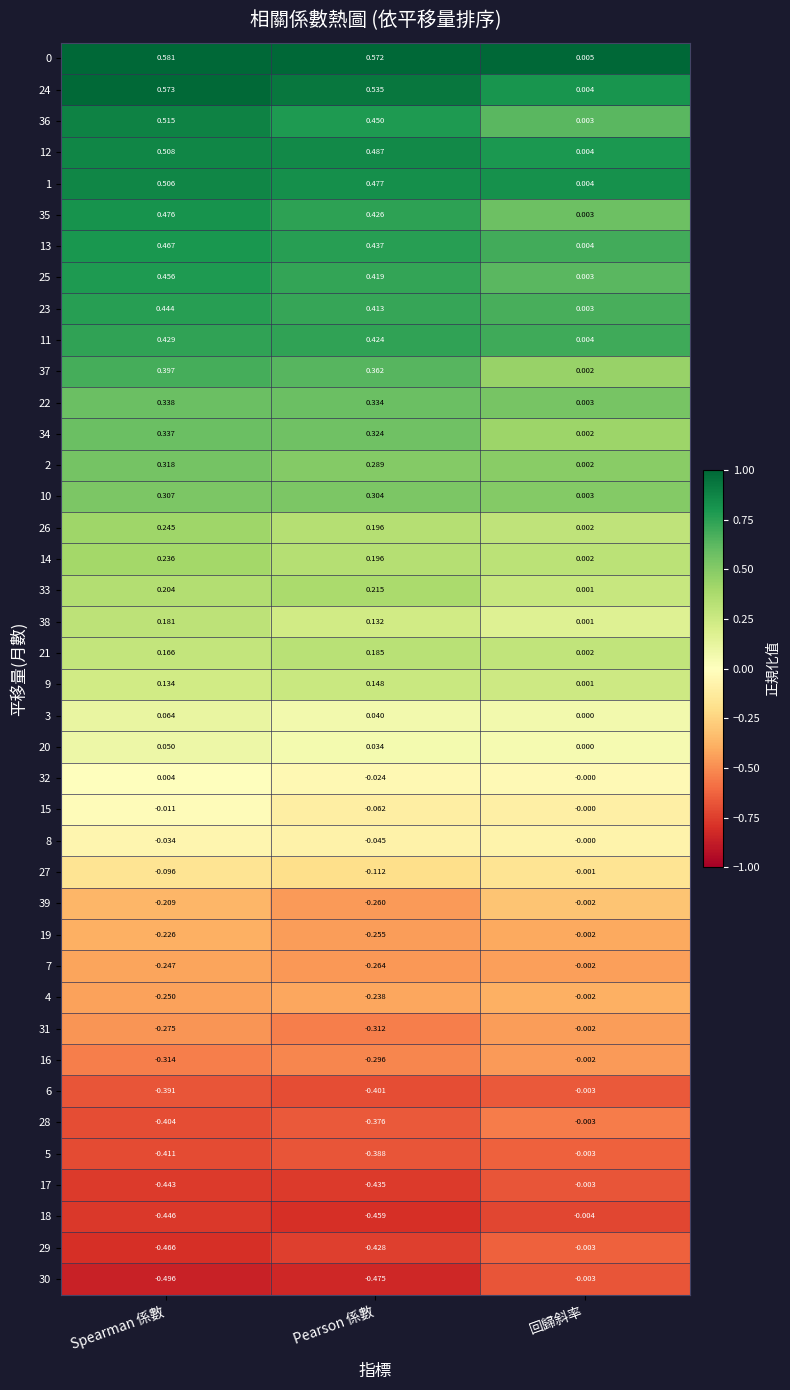

Is the value of 13 at 回歸斜率 greater than the value of 25 at 回歸斜率?

Yes